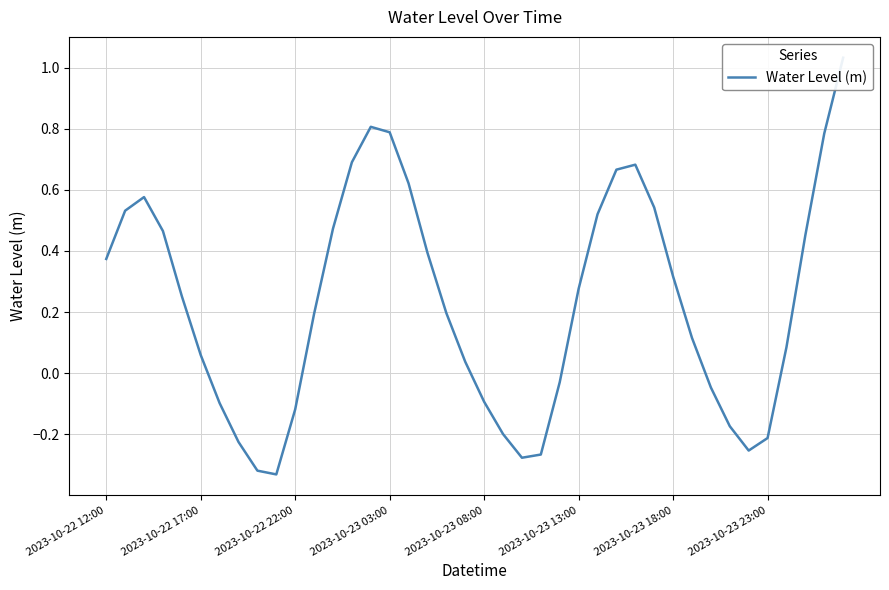

Is it true that the value at 19 is 0.0?

False